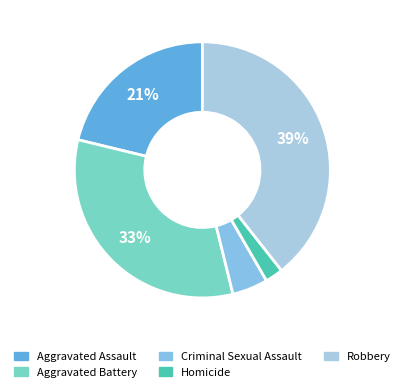

To the nearest percent, what is the average slice percentage?

20%